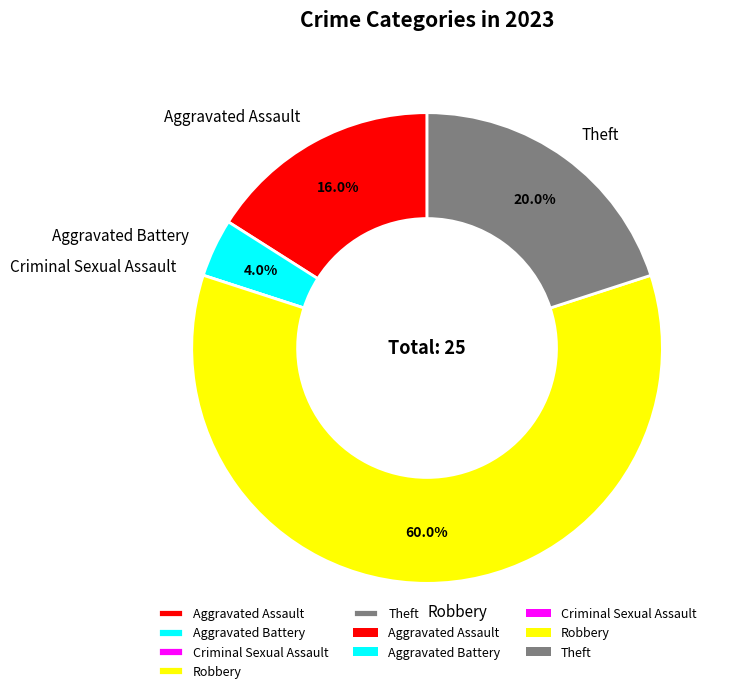

To the nearest percent, what is the difference between the largest and smallest slice percentages?

60%